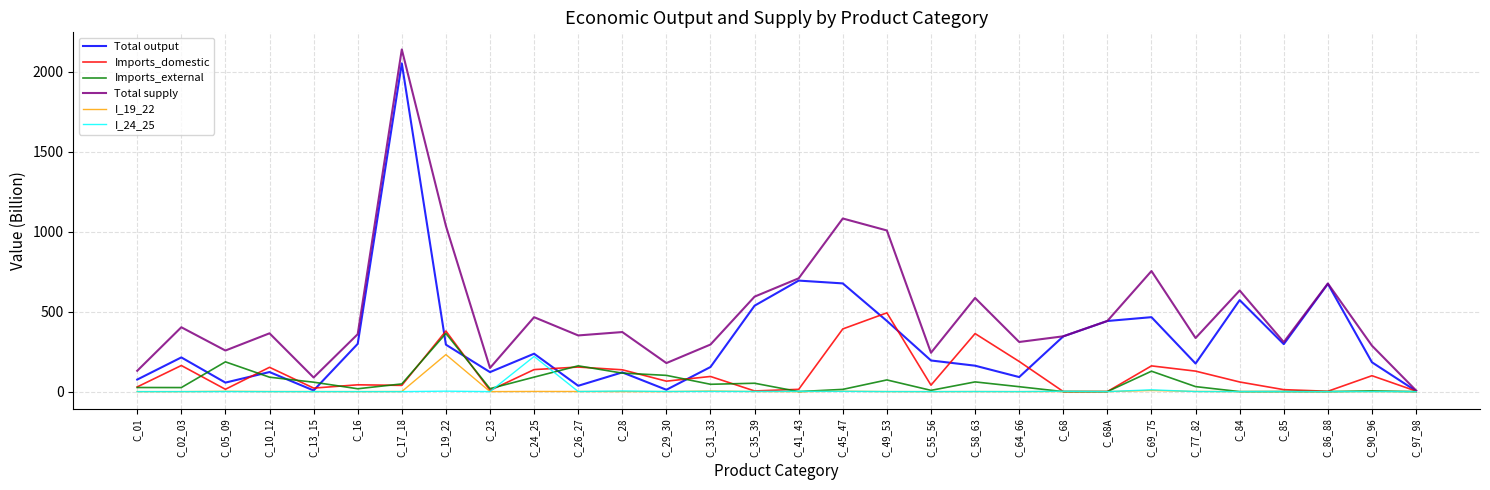

How many categories are shown in the chart?

30